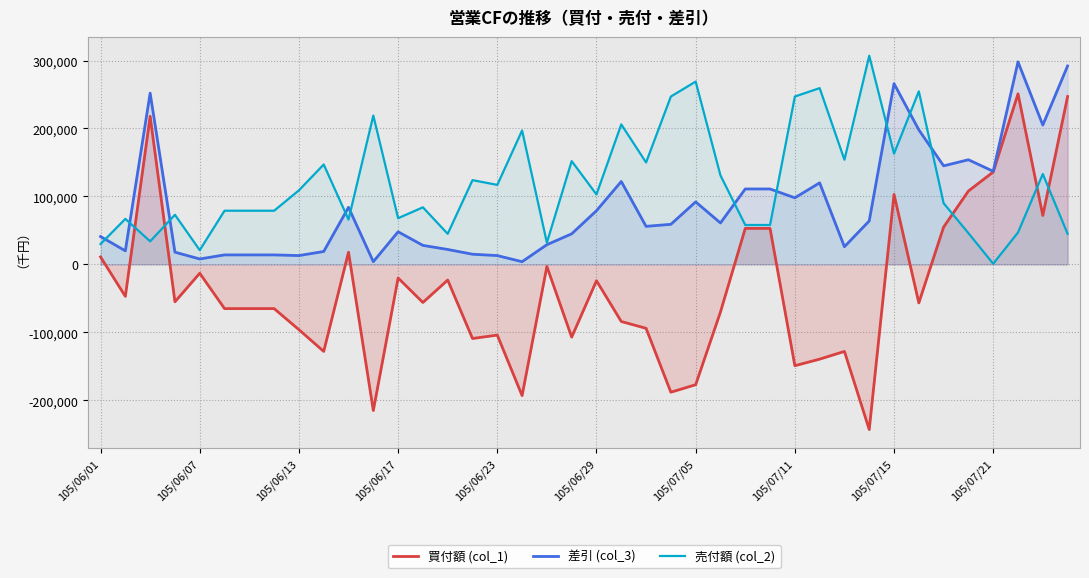

List the series in order of their overall mean, highest first.

売付額 (col_2), 差引 (col_3), 買付額 (col_1)